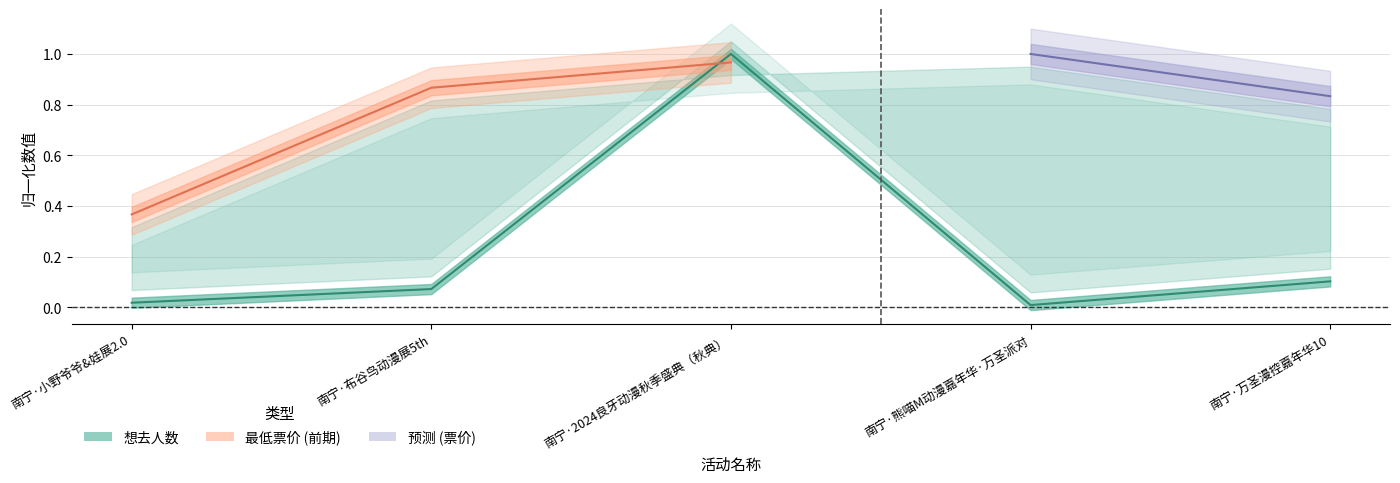

Is it true that the value at 南宁·万圣漫控嘉年华10 is 0.2?

False